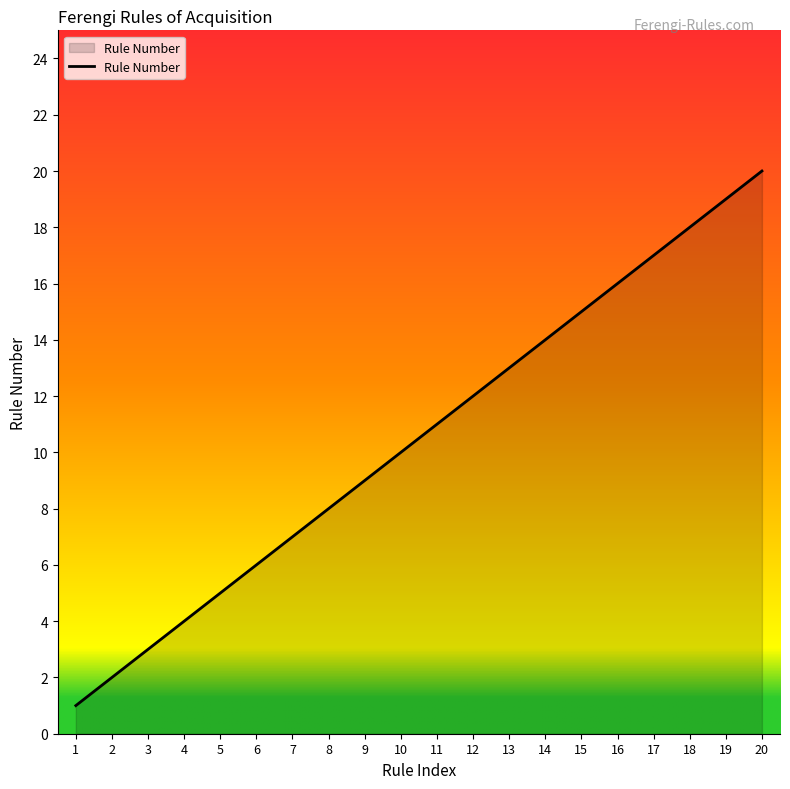

Does the chart display data point markers on the line(s)?

No